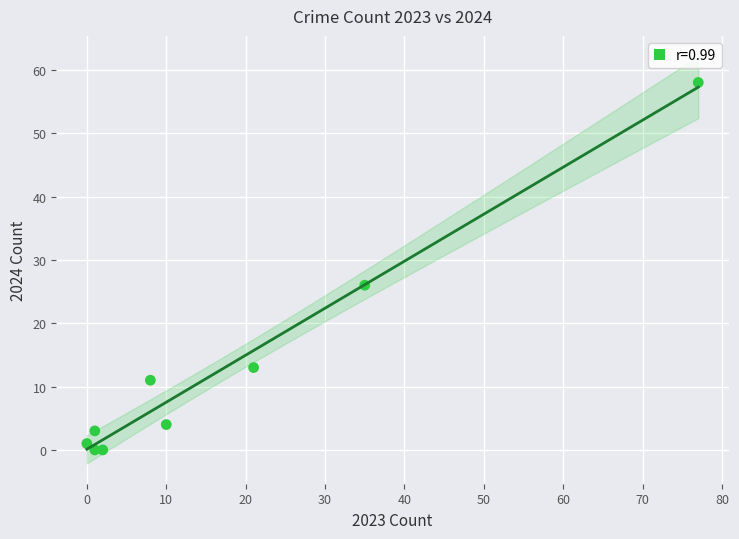

What is the range of X values (max minus min)?

77